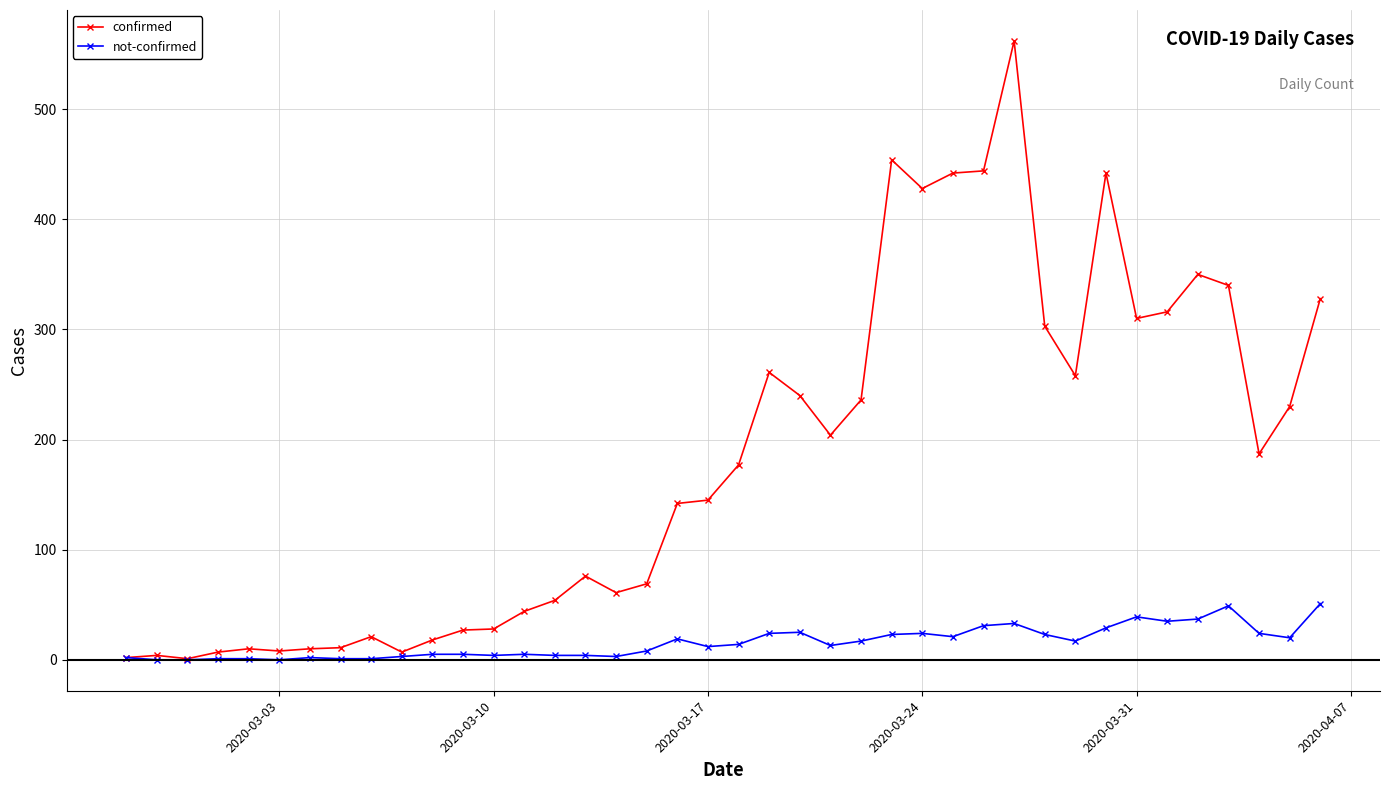

True or false: confirmed has more than 1 interior local peaks.

True